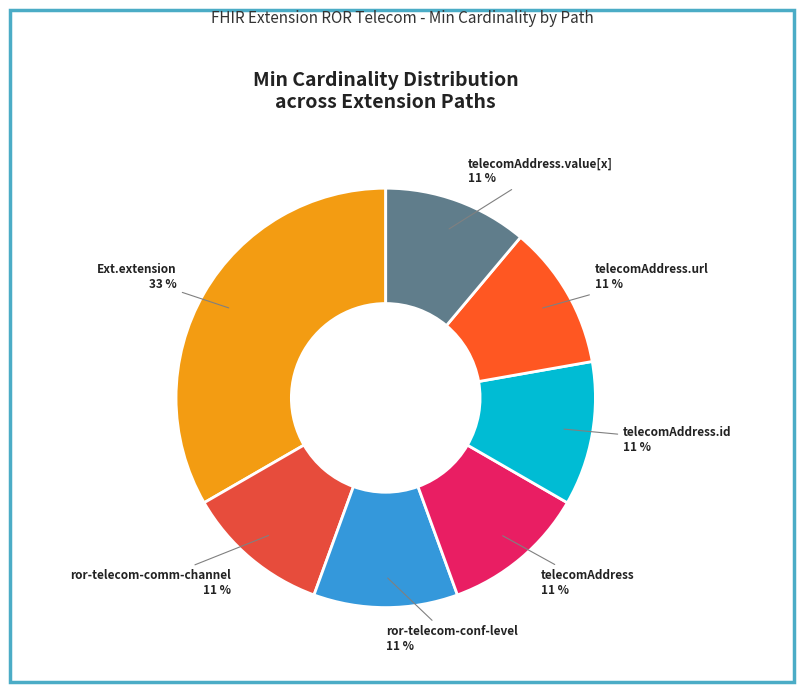

How many slices are in this pie chart?

7